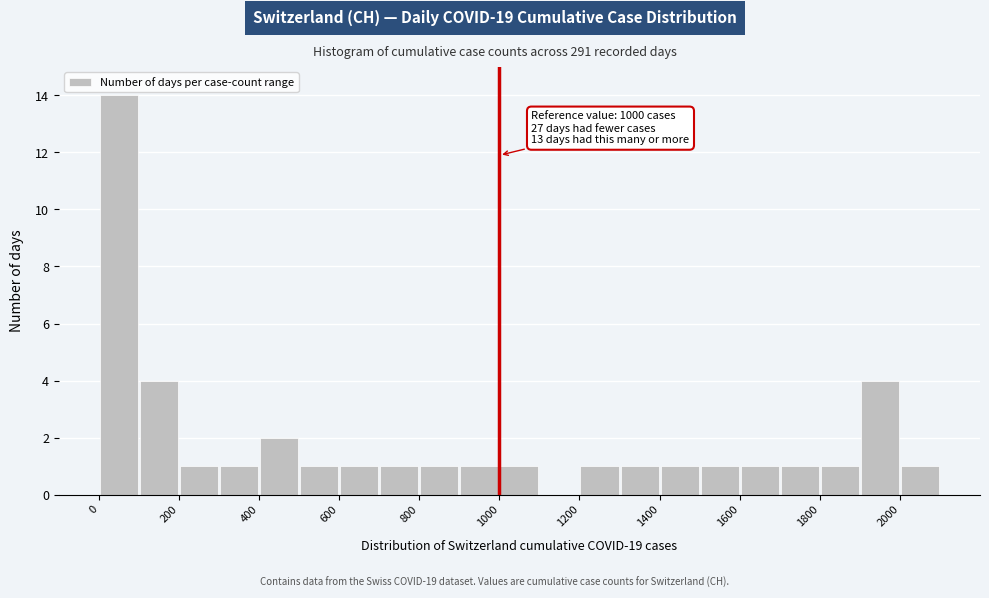

Over which range of the x-axis is the bar tallest?

0 to 100